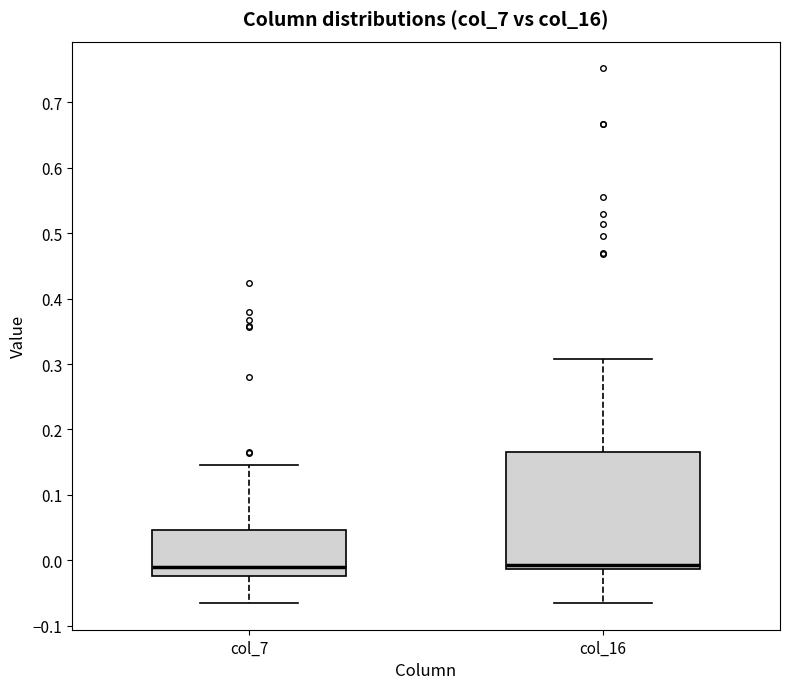

Reading left to right, read every box against the y-axis: the position of its median line, the range the box covers, and the ends of its whiskers. The values are not printed on the chart, so give them approximately, as read against the axis.

col_7: median -0.01, box -0.02 to 0.05, whiskers -0.07 to 0.14
col_16: median -0.01 (just above the box's lower edge), box -0.01 to 0.17, whiskers -0.07 to 0.31